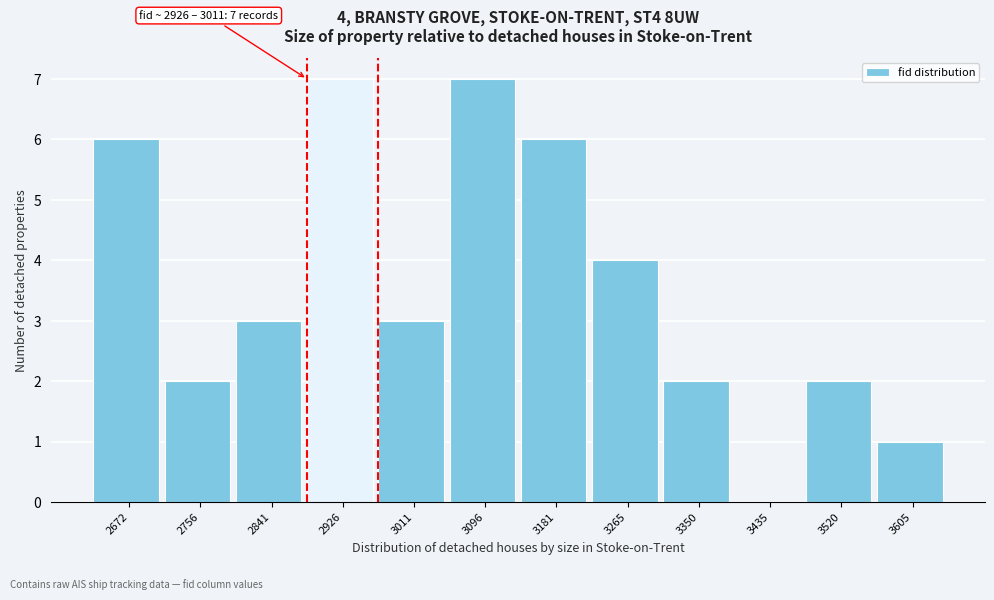

Reading left to right, transcribe all the data shown in this chart.

2672=6	2756=2	2841=3	2926=7	3011=3	3096=7	3181=6	3265=4	3350=2	3435=0	3520=2	3605=1